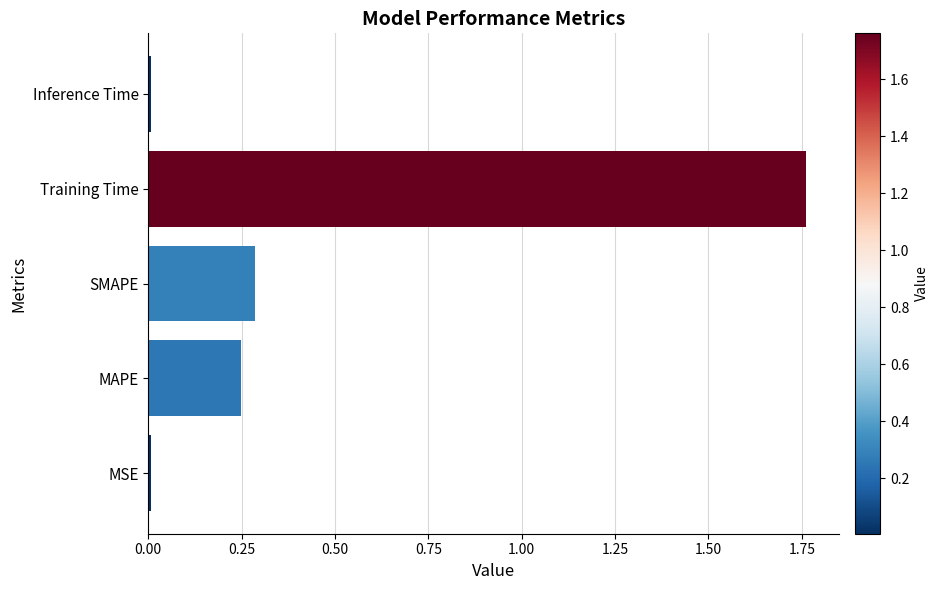

What is the sum of all values?

2.3